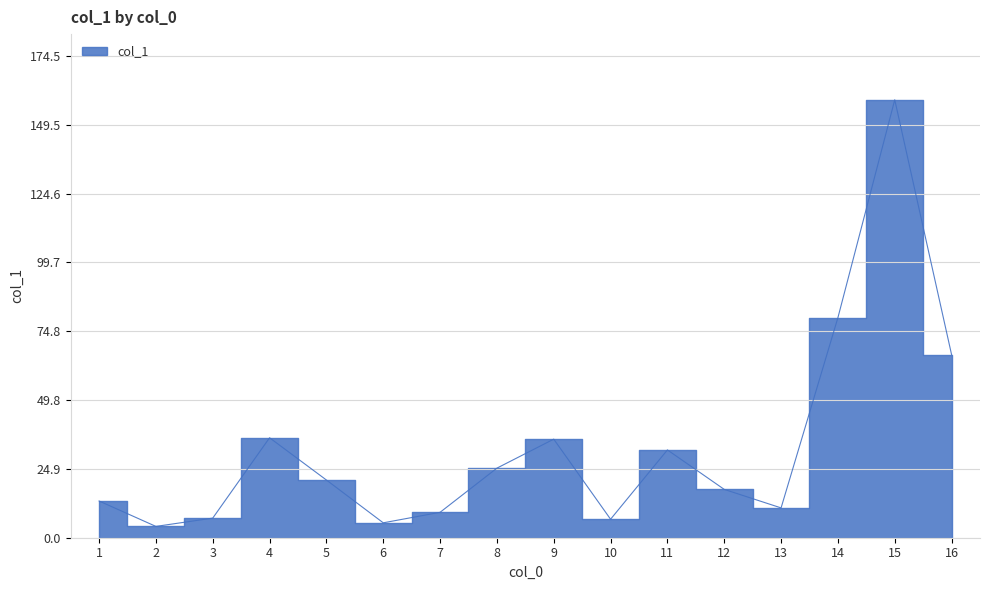

What is the value of the 5th point from the left?

20.9